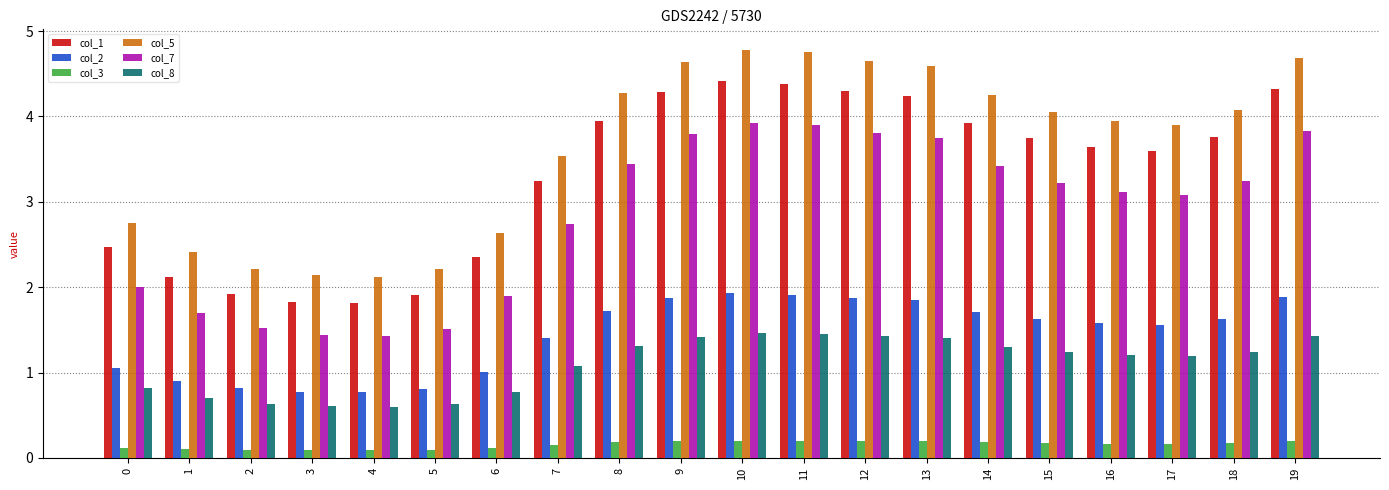

What is the value of the col_8 bar at the 7th from the left?

0.8